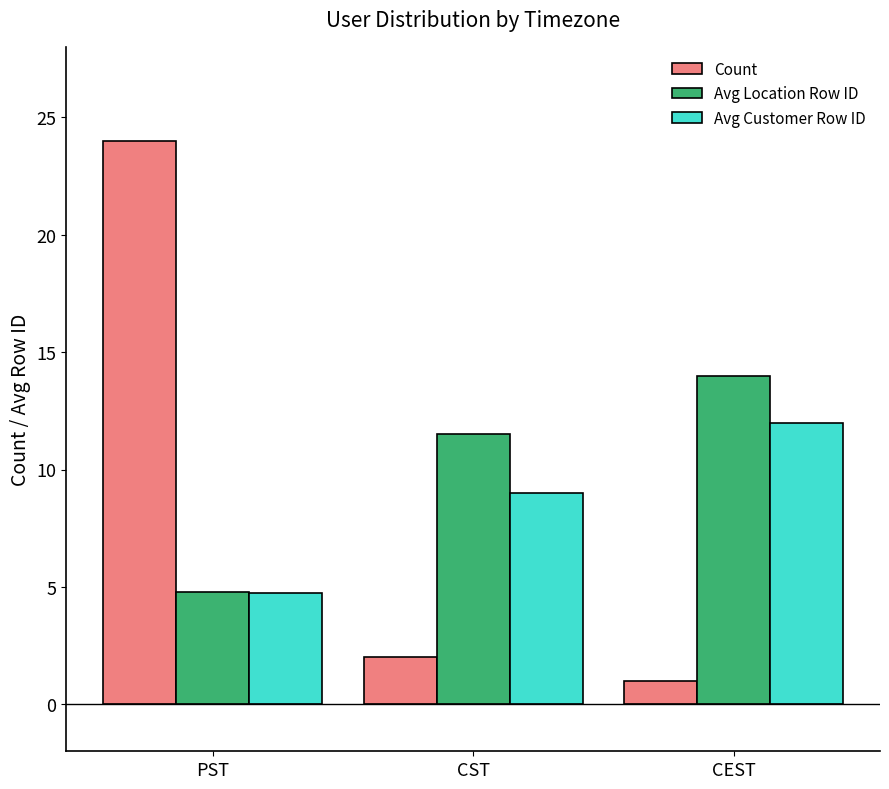

At which label is Count closest to 12?

CST